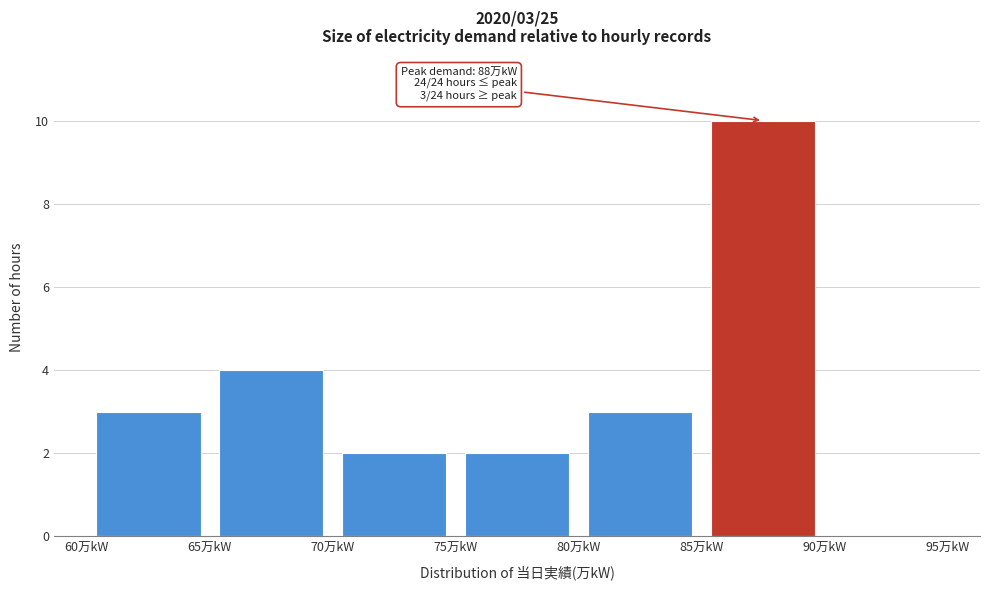

Over which range of the x-axis is the bar tallest?

85 to 90